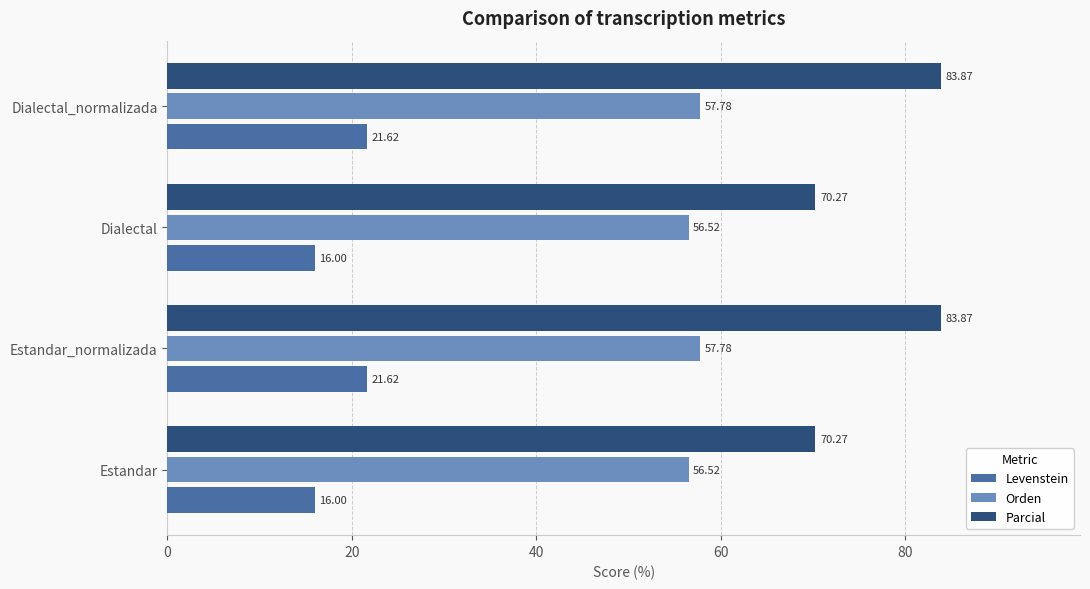

List the series in order of their overall mean, highest first.

Parcial, Orden, Levenstein